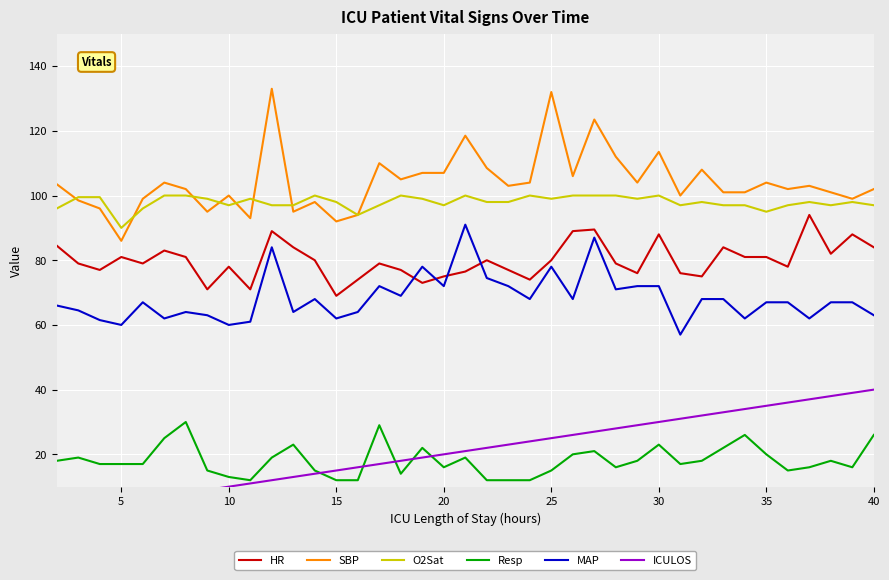

True or false: MAP has a value of 72.0 at 20.

True